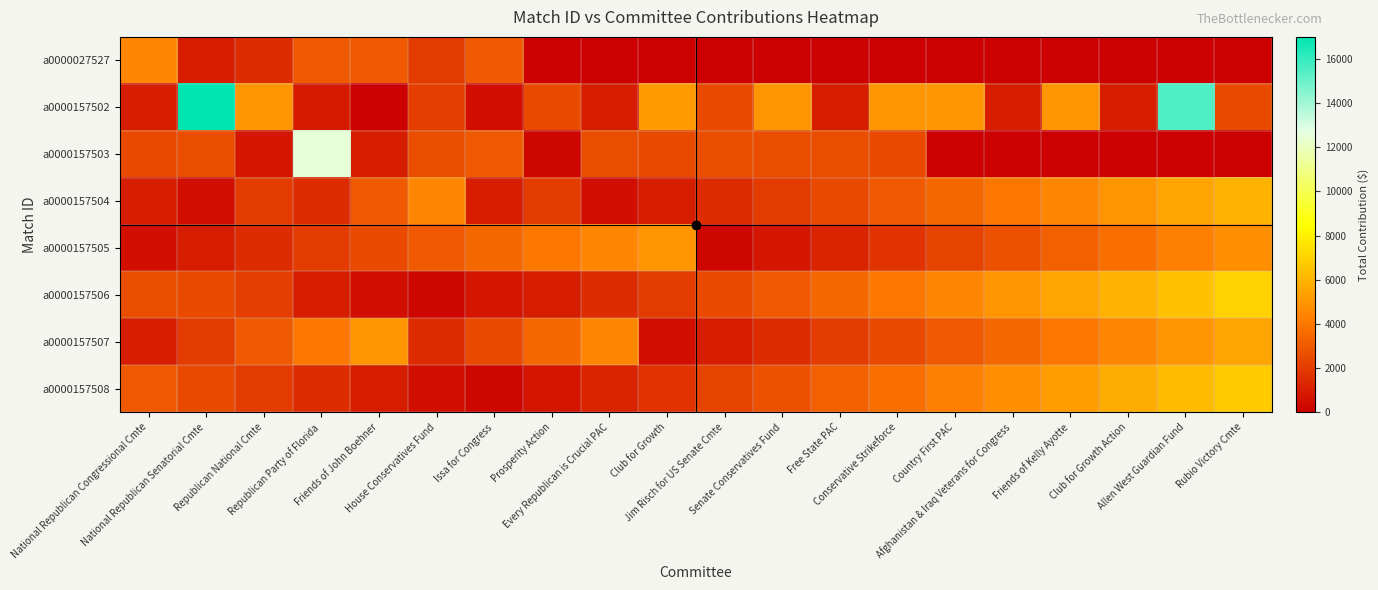

Which series has the widest spread of values?

a0000157502